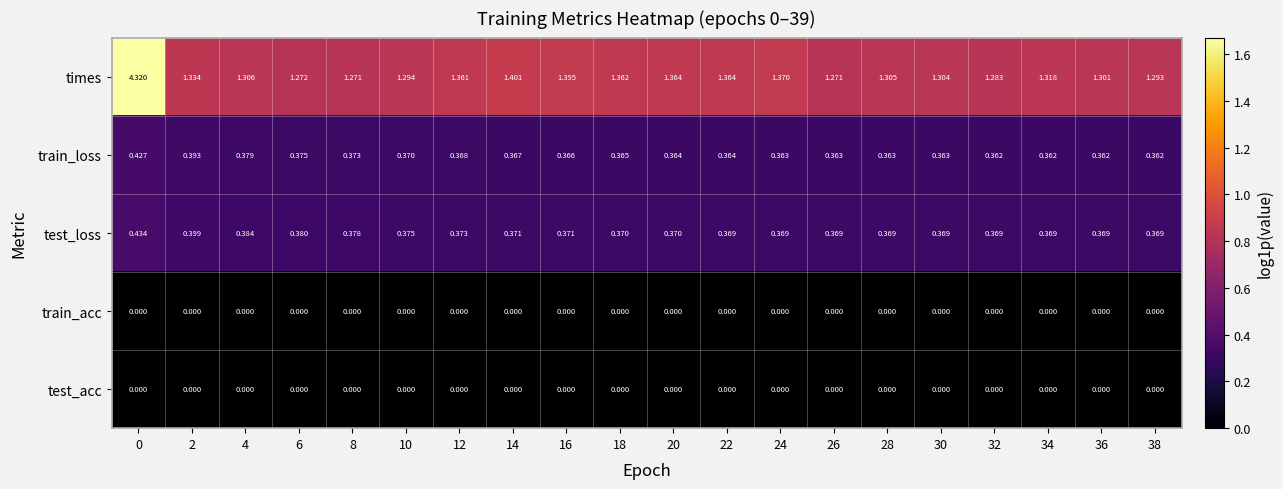

Is the value of test_loss at 16 greater than the value of test_acc at 34?

Yes